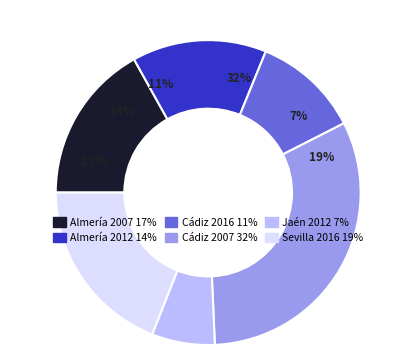

What is the ratio of the value at Jaén 2012 to the value at Almería 2007?

0.4